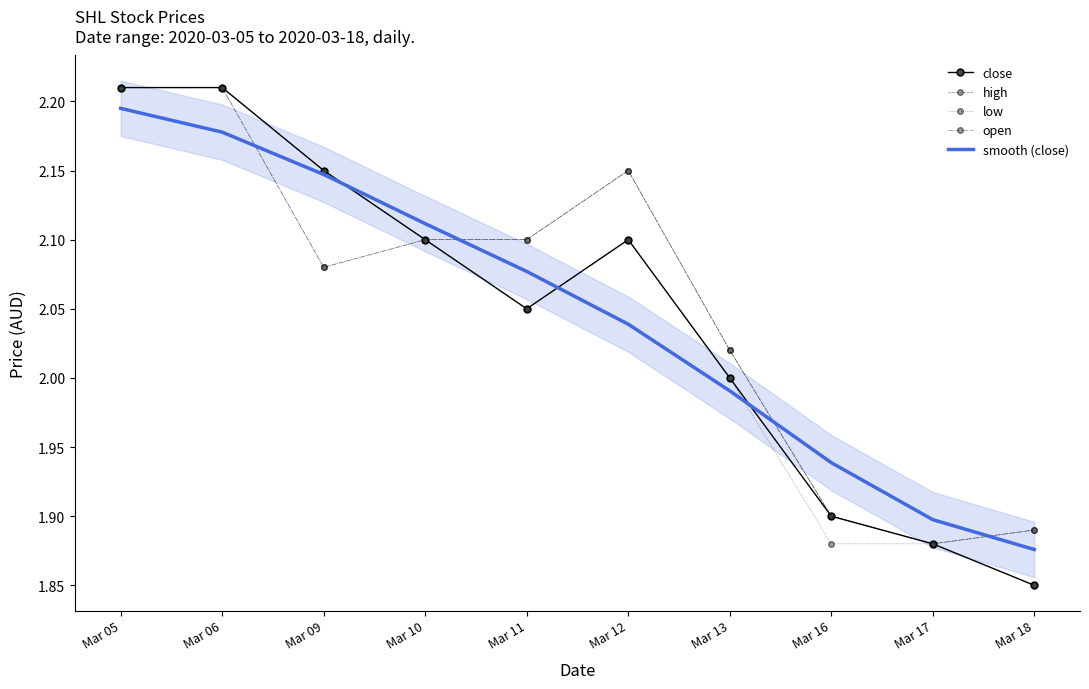

True or false: close has a value of 0.7 at Mar 16.

False